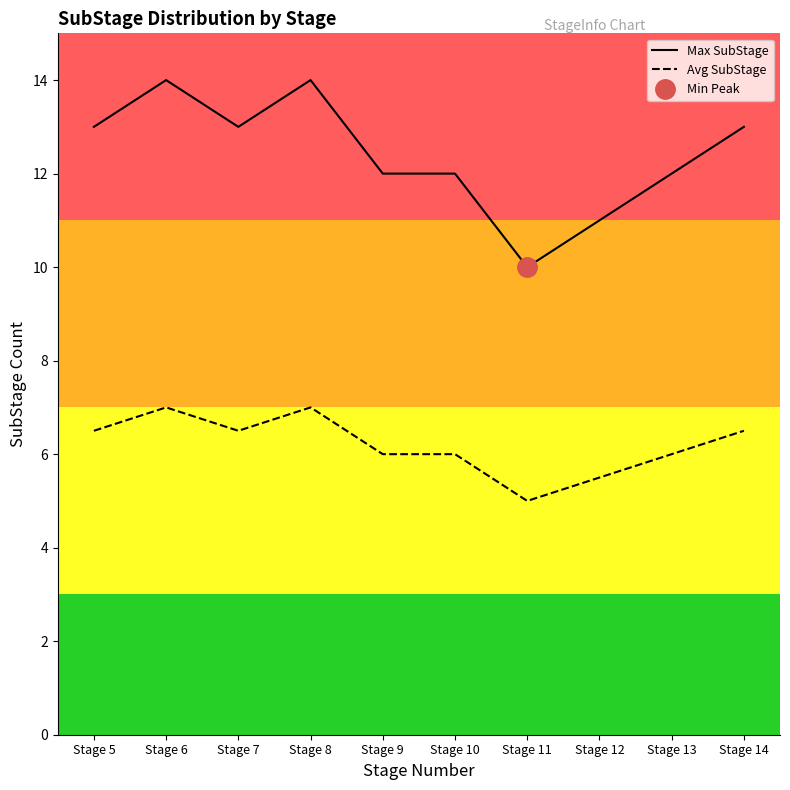

Which series has the largest range (max minus min)?

Max SubStage